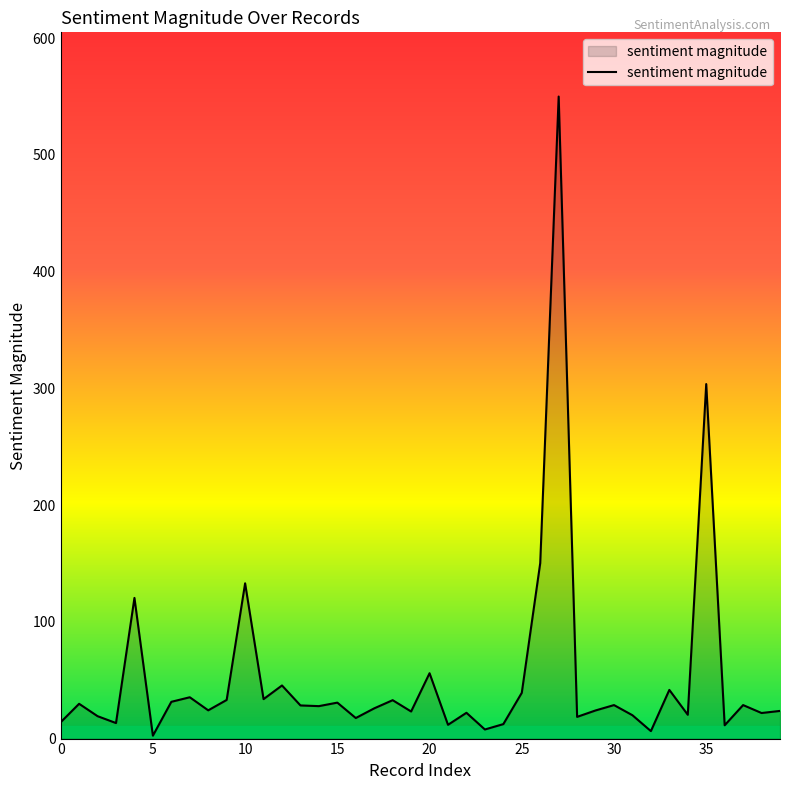

What is the difference between the maximum and minimum values?

547.5